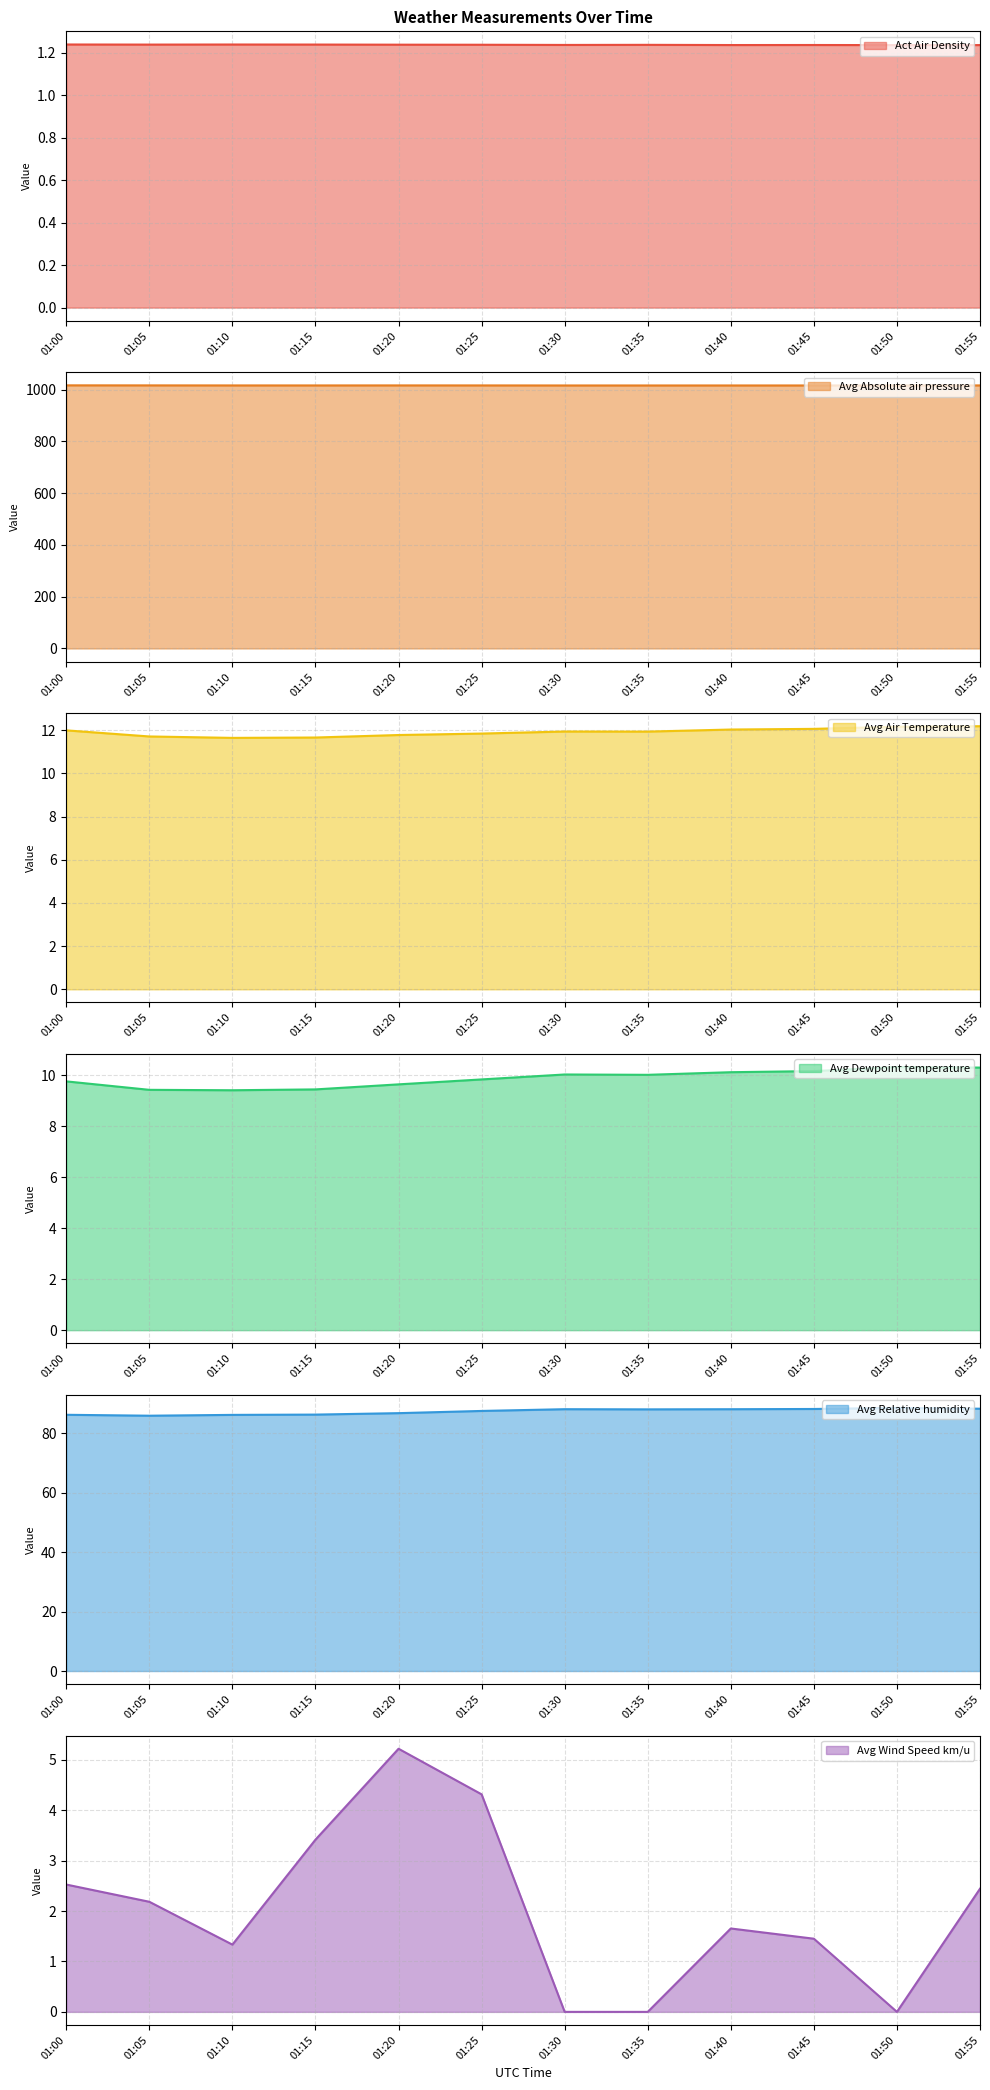

What is the value of the Avg Air Temperature point at the 12th from the left?

12.2